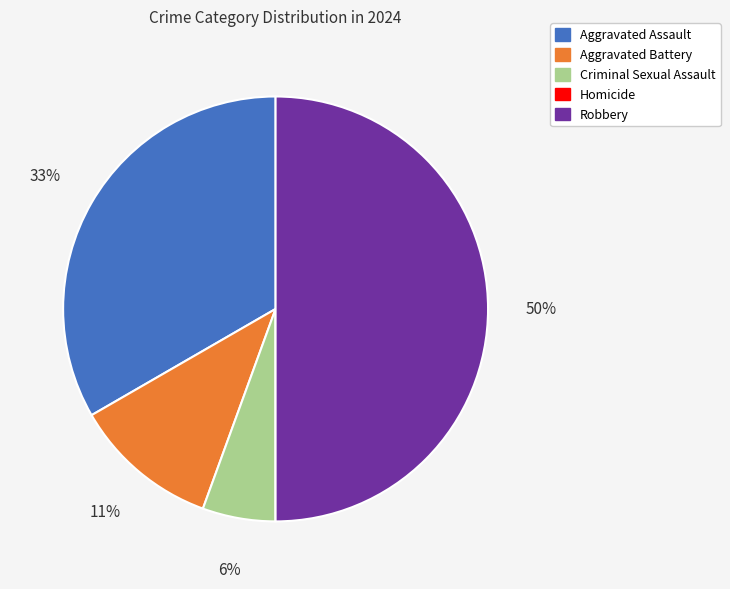

True or false: Aggravated Battery accounts for 11% of the total.

True